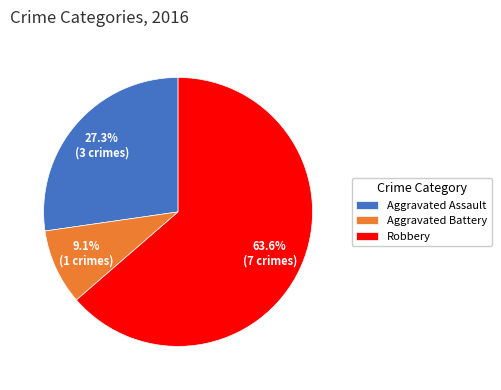

To the nearest percent, what is the average slice percentage?

33%